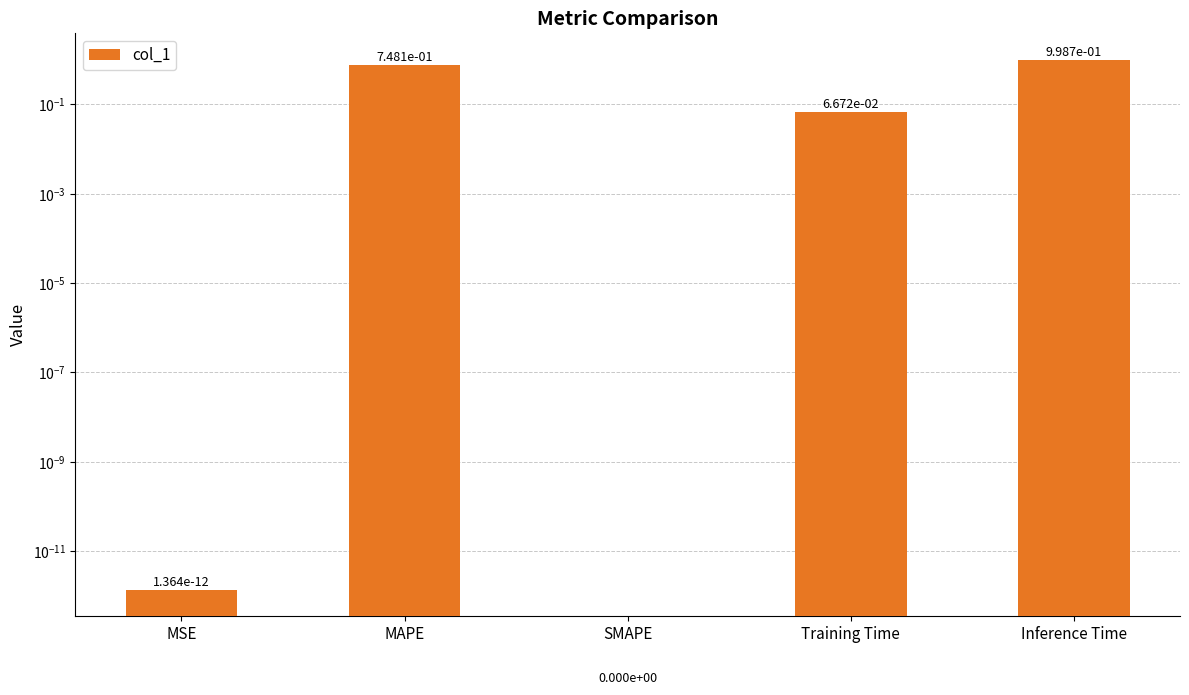

What is the label of the 1st bar from the right?

Inference Time